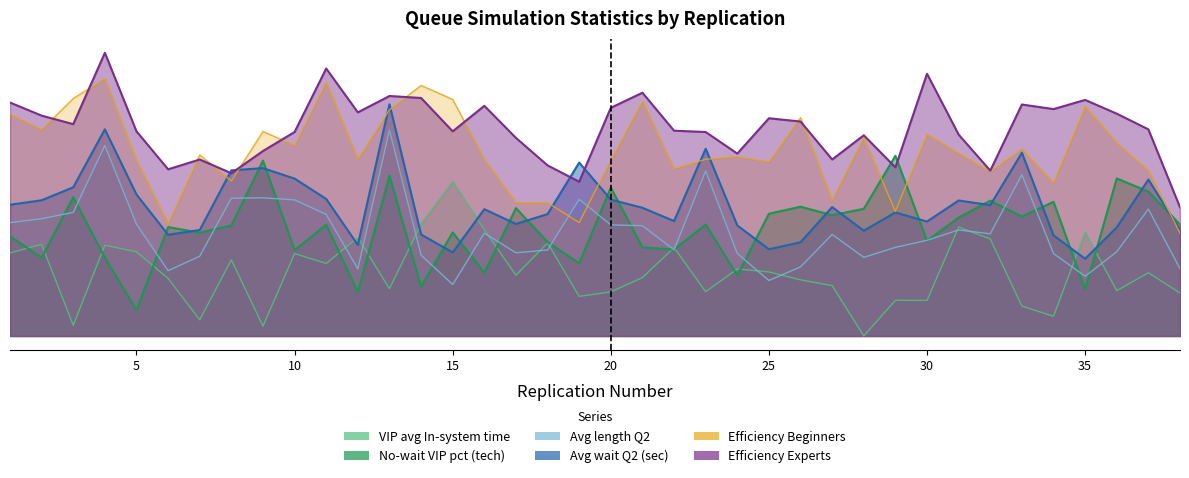

True or false: Efficiency Experts has more than 0 interior local peaks.

True